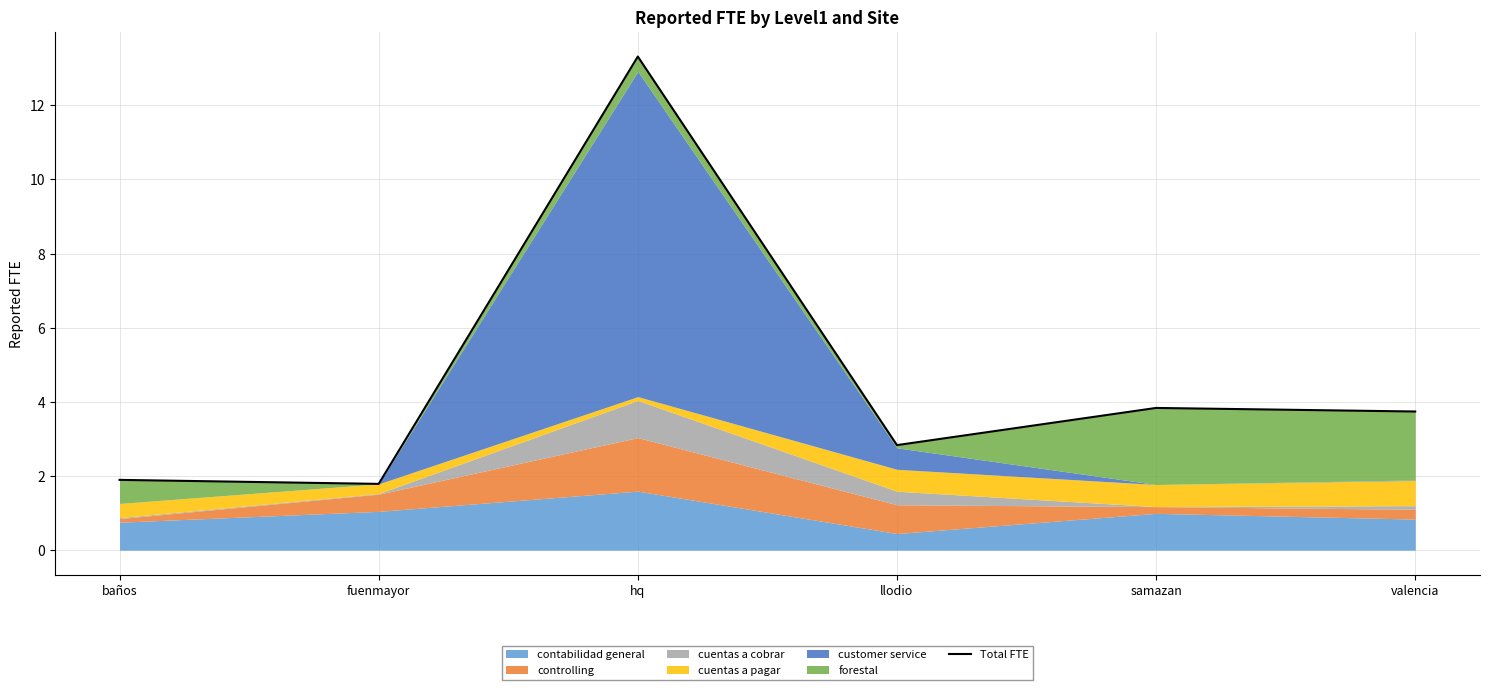

The chart shows a value of 18.4 at hq. True or false?

False